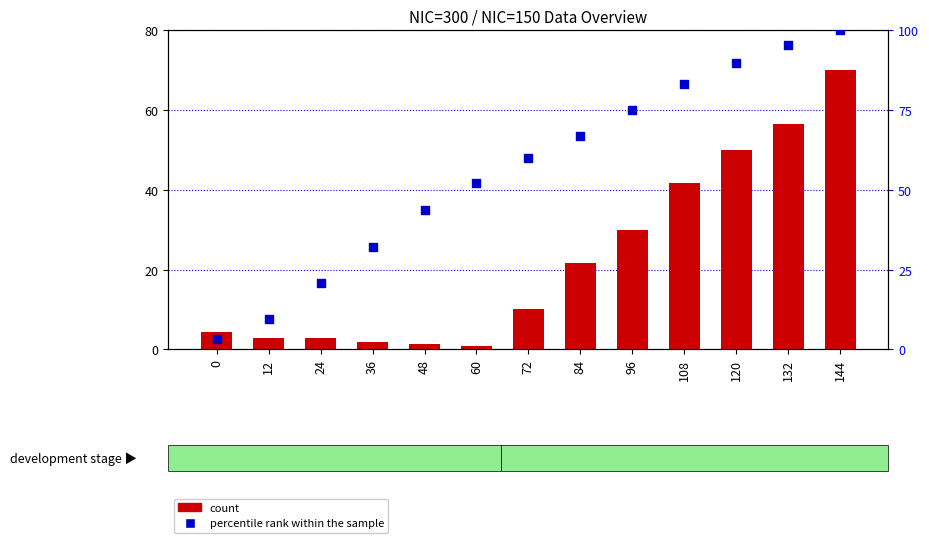

What is the total value across all series at 24?

23.7